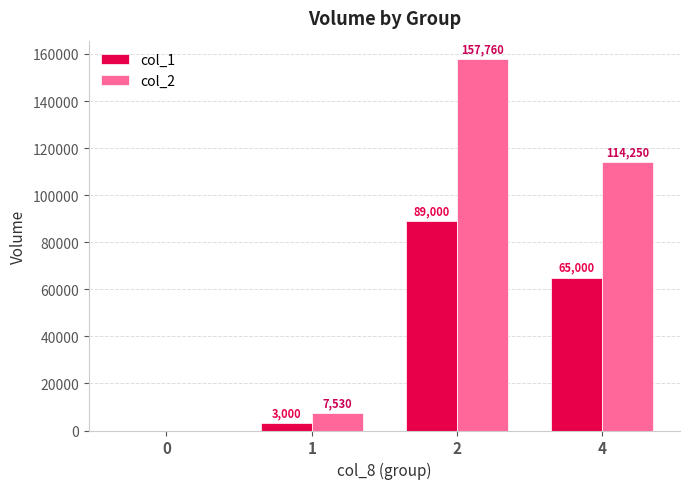

At which label does col_1 first exceed 65000?

2